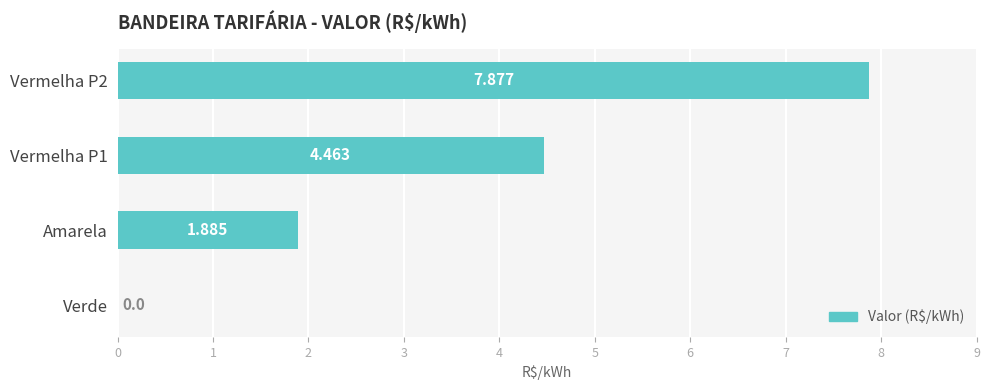

At which label is the value closest to 3?

Amarela